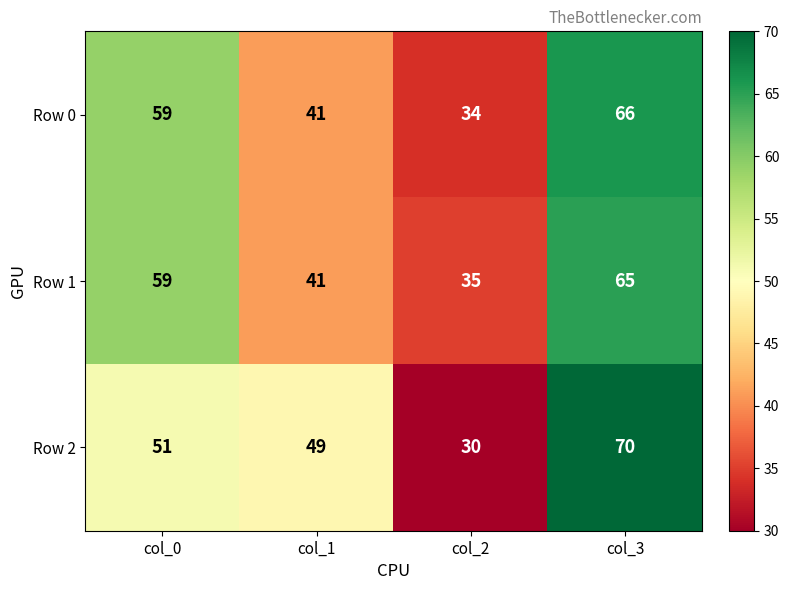

Reading left to right, list all the values displayed in this chart.

Row 0: 59	41	34	66
Row 1: 59	41	35	65
Row 2: 51	49	30	70